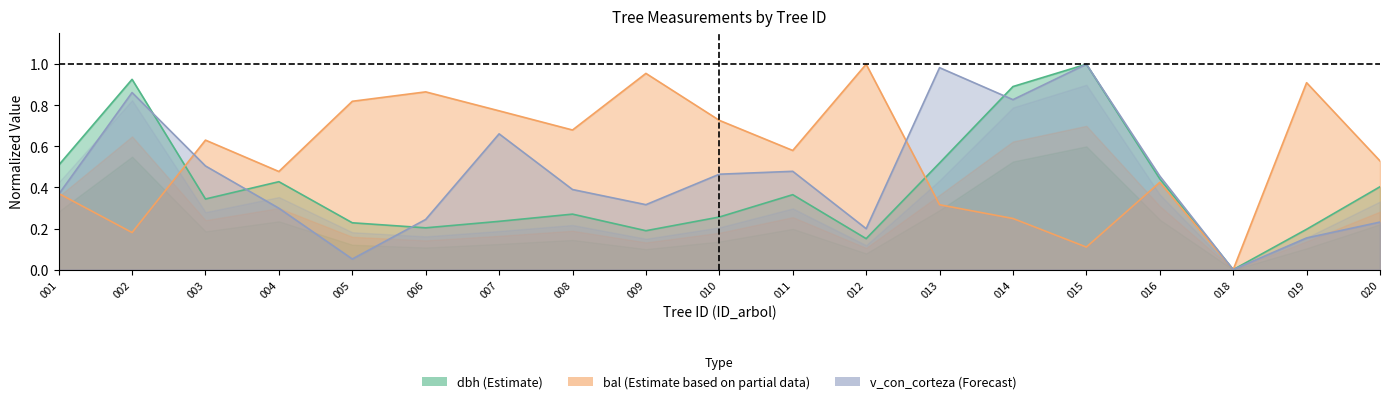

How many intersections are there between v_con_corteza and bal?

3